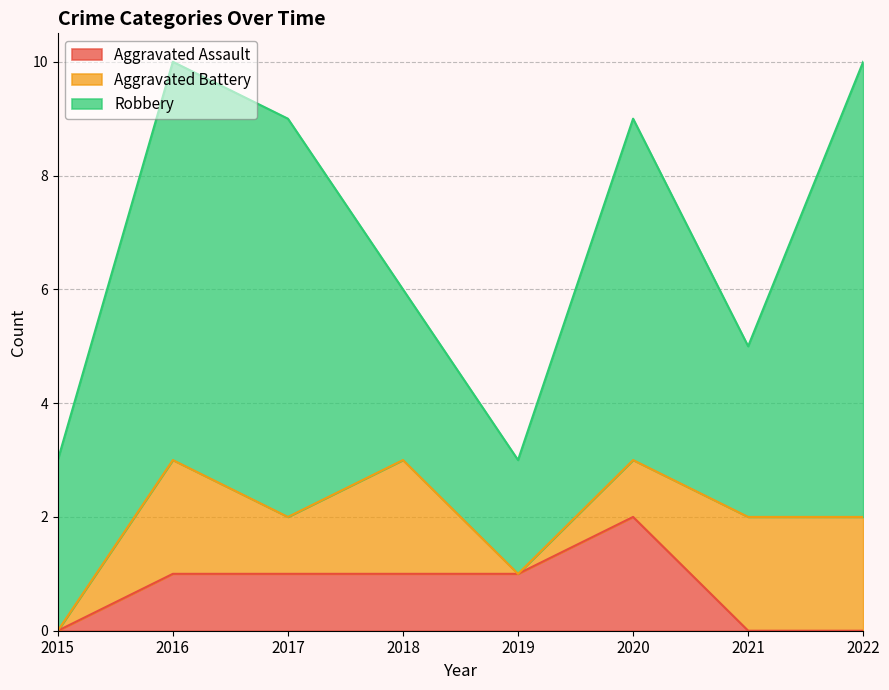

What is the sum of the Robbery values at 2015 and 2018?

6